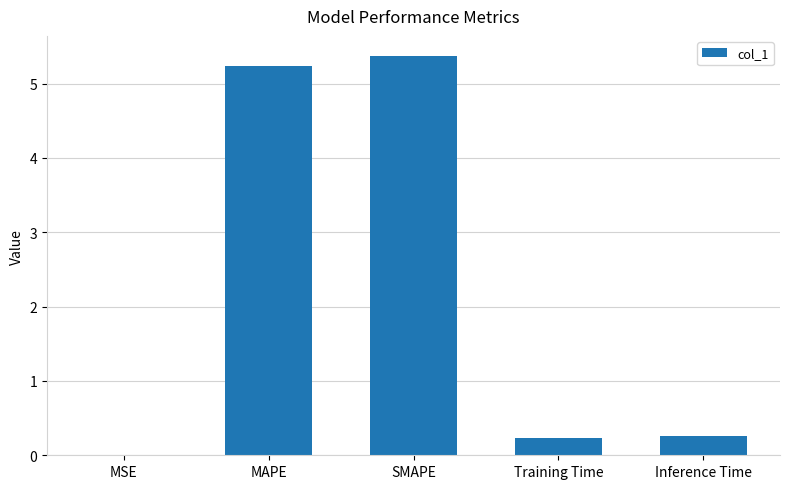

Is it true that the value at SMAPE is 3.5?

False